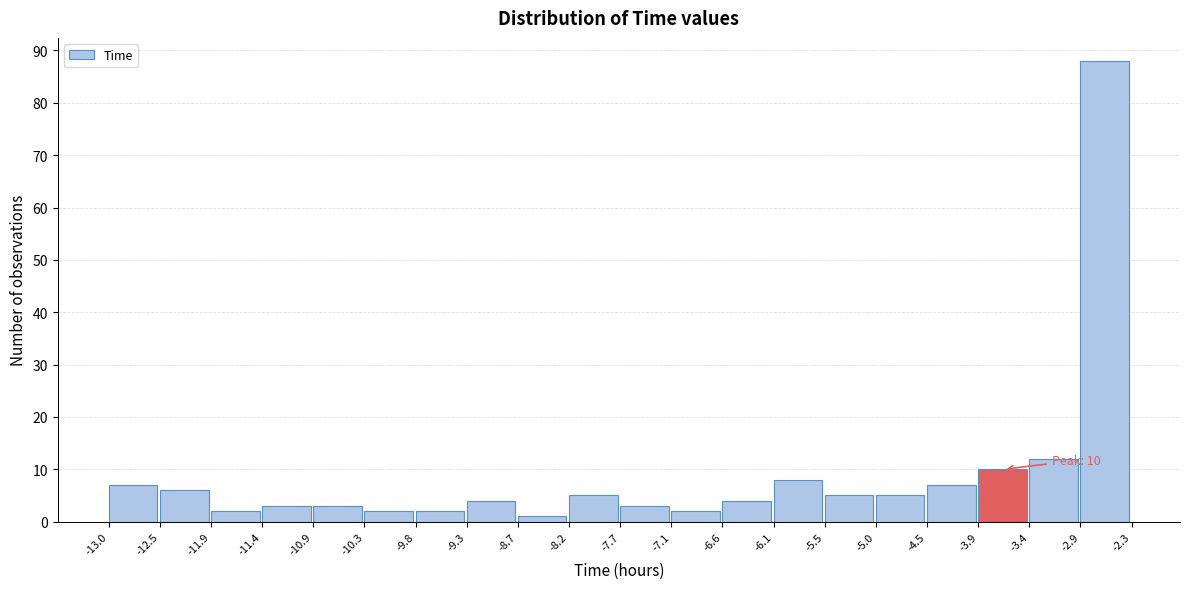

Over which range of the x-axis is the bar tallest?

-2.9 to -2.3